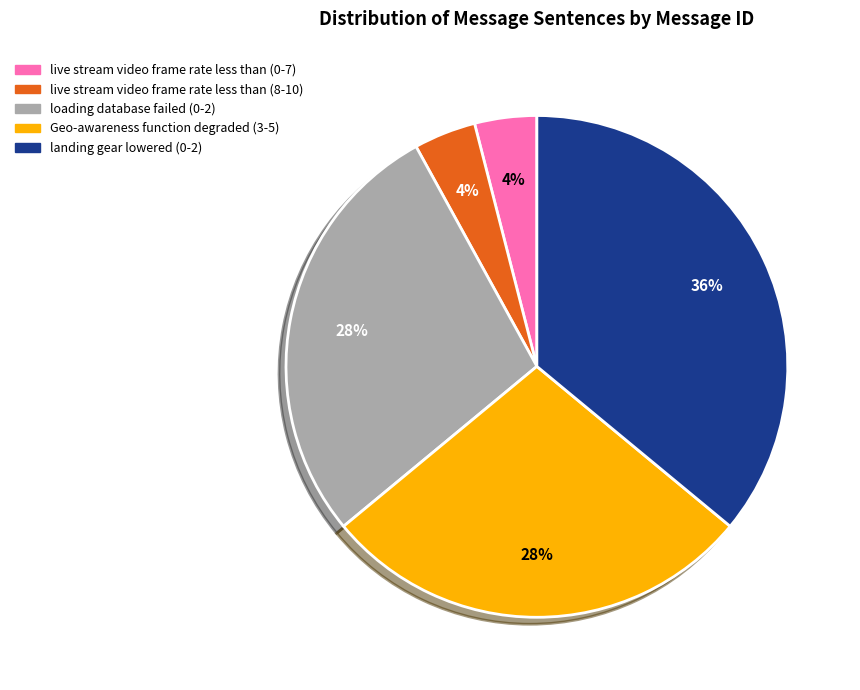

Is there any slice that represents more than half of the pie?

No